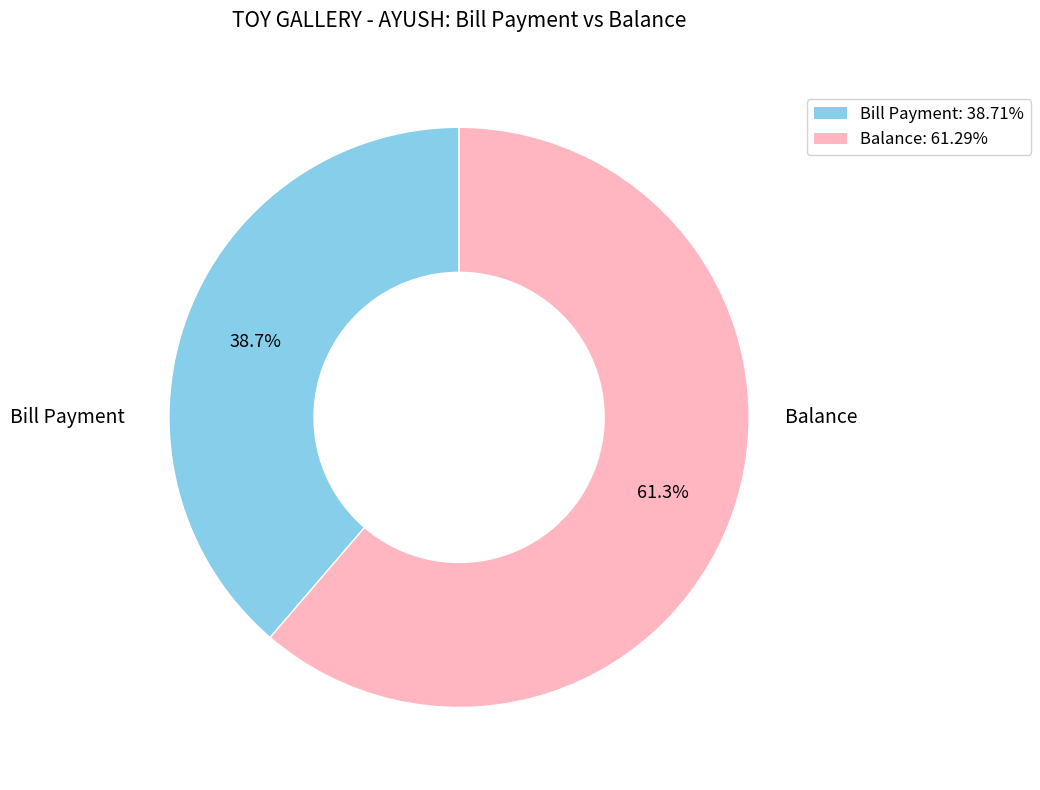

Is there any slice that represents more than half of the pie?

Yes